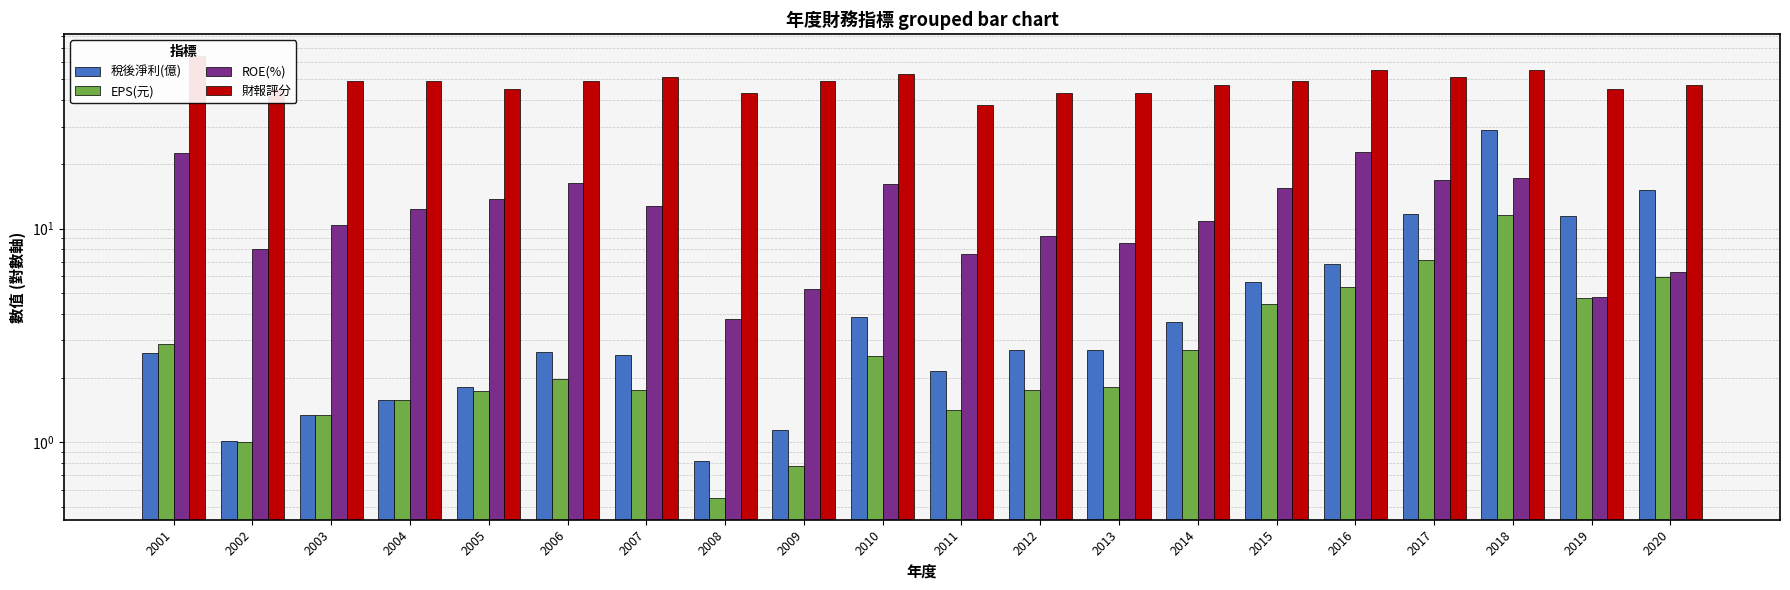

What value does the ROE(%) series have at 2018?

17.2